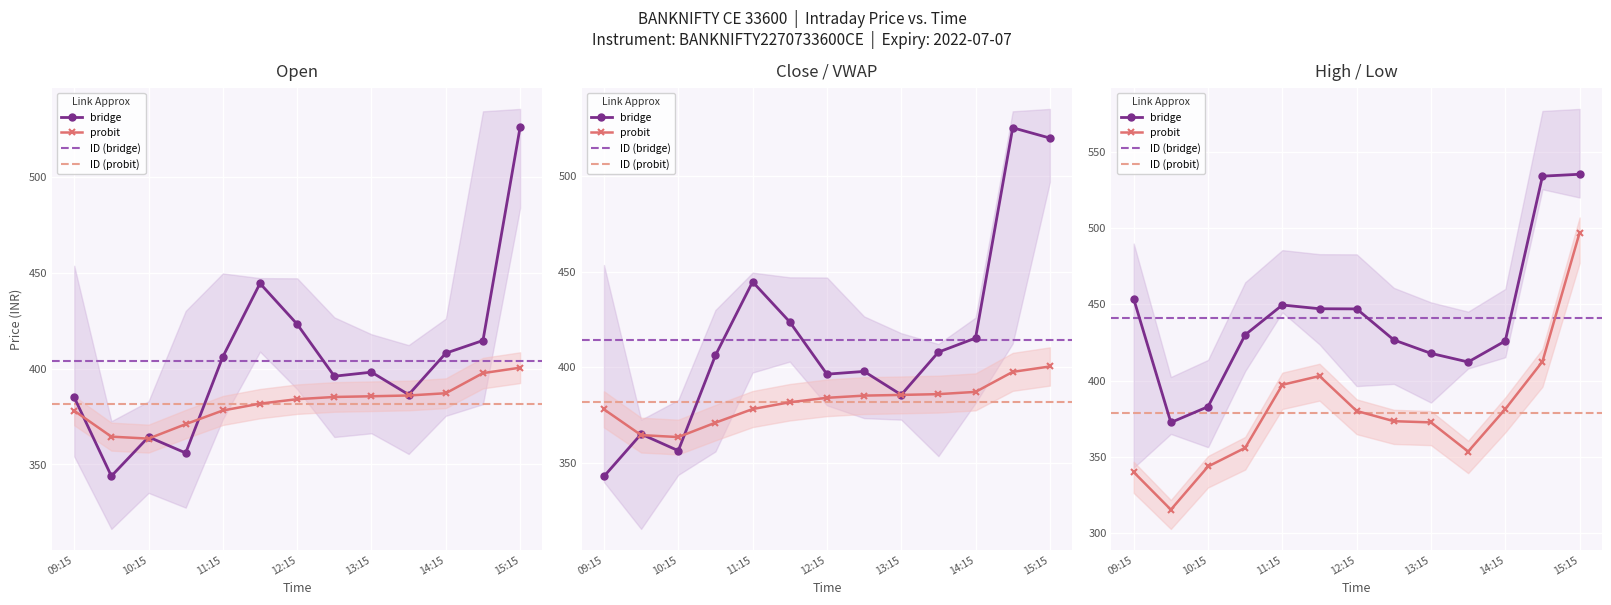

The value of low at 11:45 is 403.0. True or false?

True